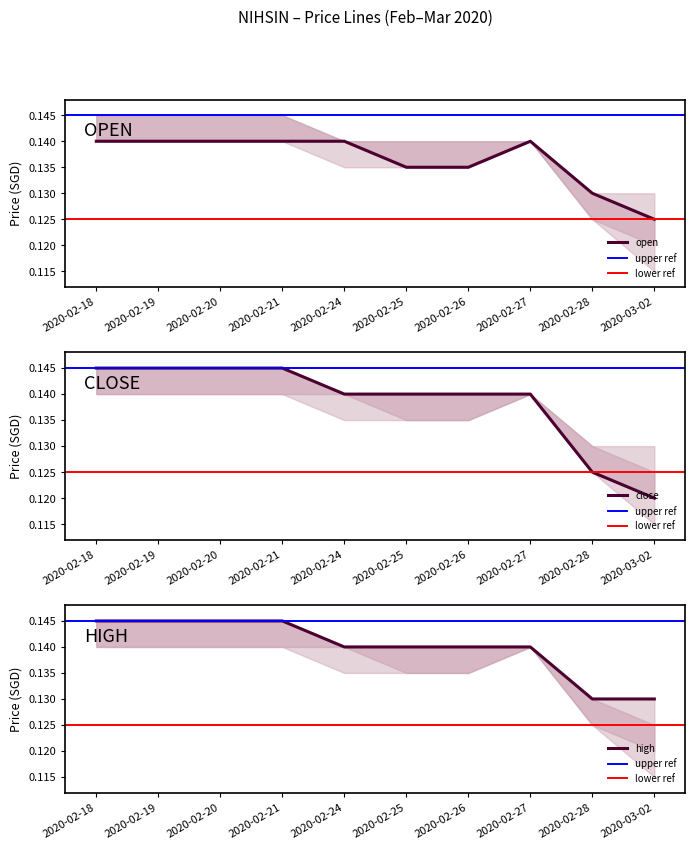

True or false: close and open intersect in this chart.

False